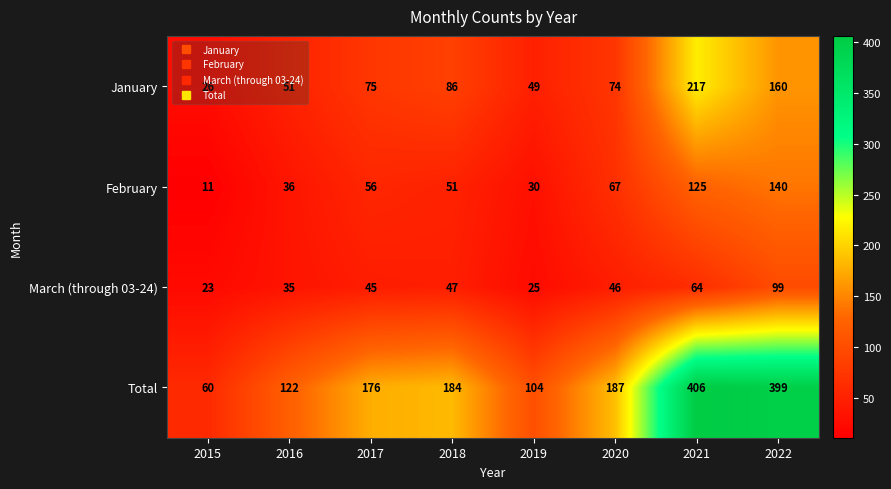

At how many categories does at least one series exceed 27?

8